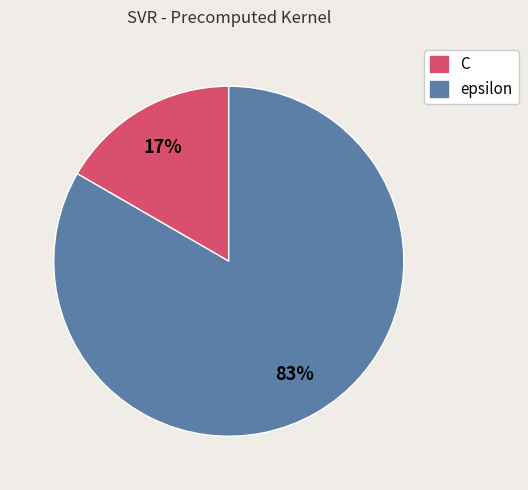

Which has a higher value, C or epsilon?

epsilon